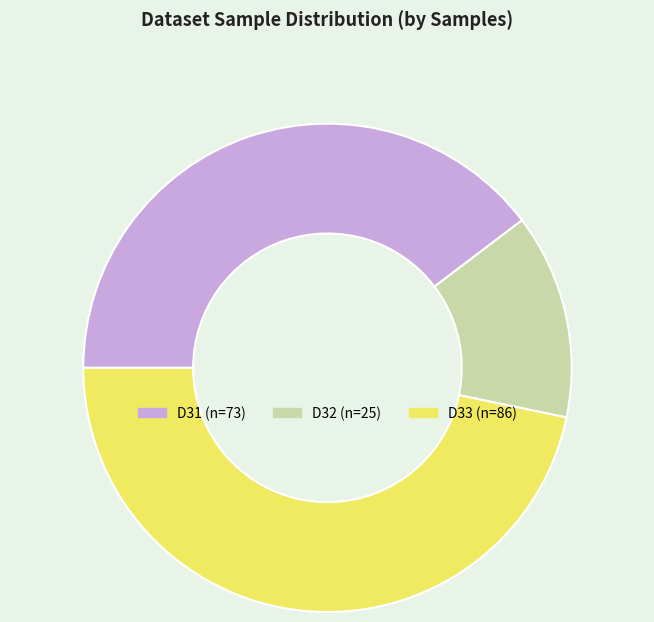

Does D32 account for over 50% of the chart?

No